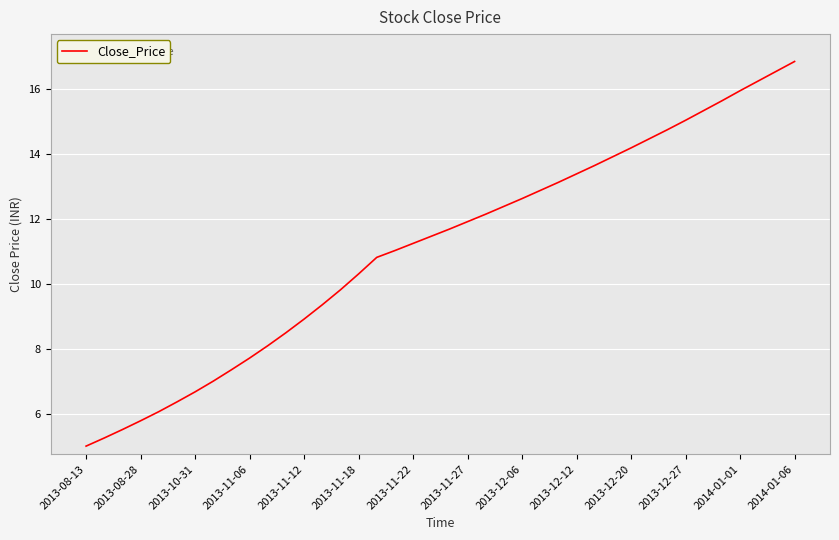

What is the difference between the maximum and minimum values?

11.8